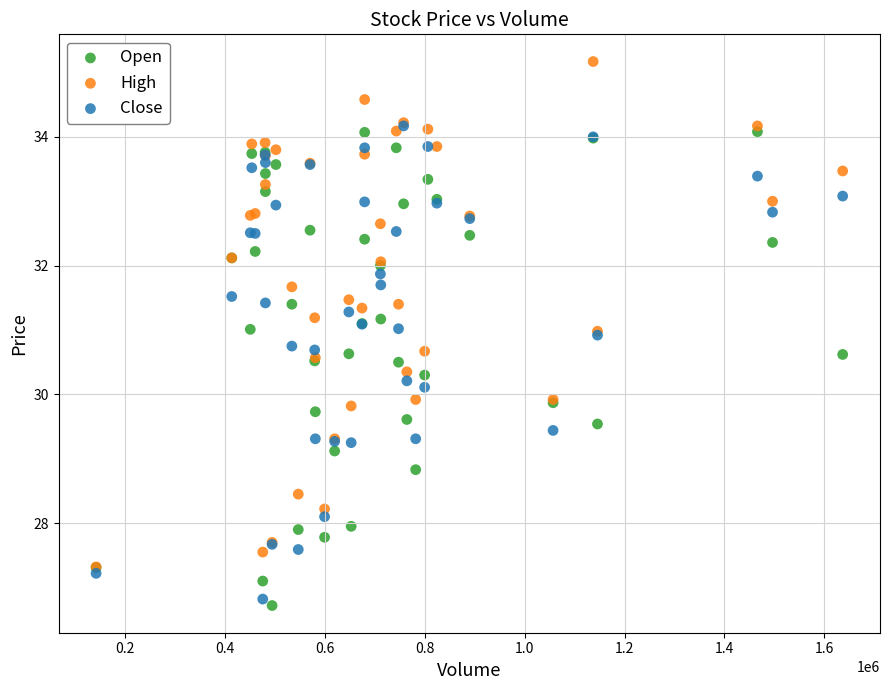

What are all the series names shown in the legend?

Open, High, Close